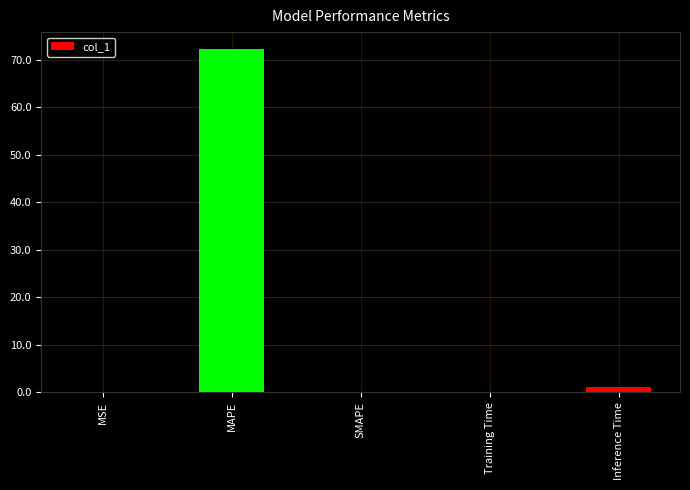

How many distinct data groups are displayed?

1